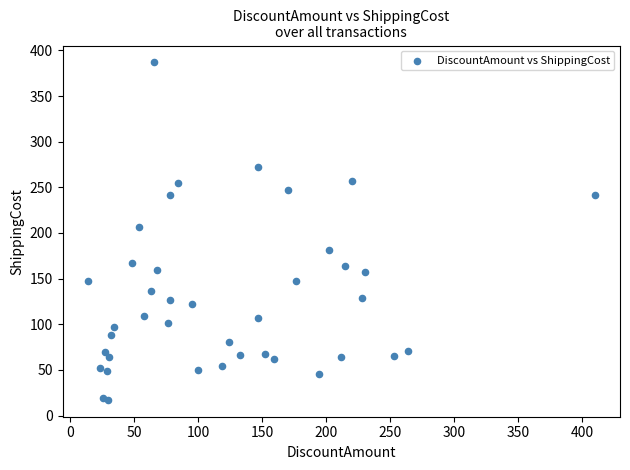

What Y value in the scatter plot is closest to 202?

206.9